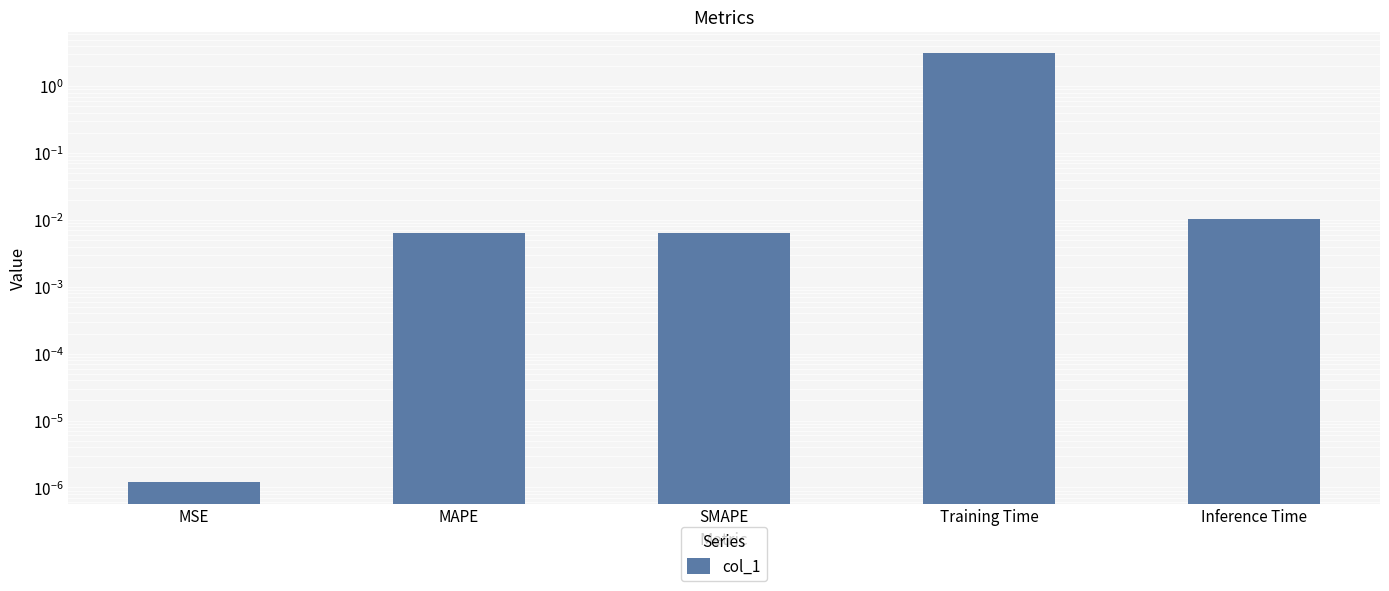

At which label is the value closest to 1?

Inference Time